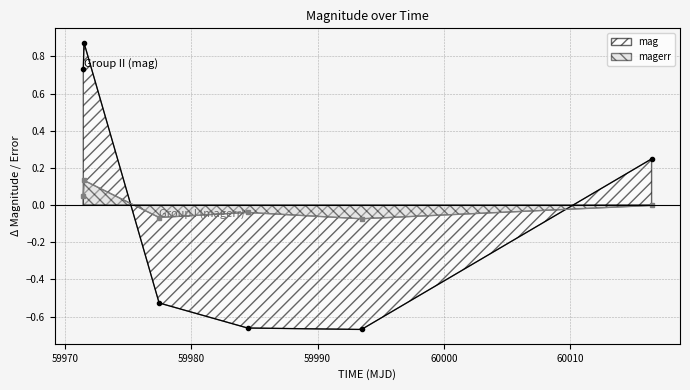

What is the label of the 3rd point from the left?

59977.457893500105